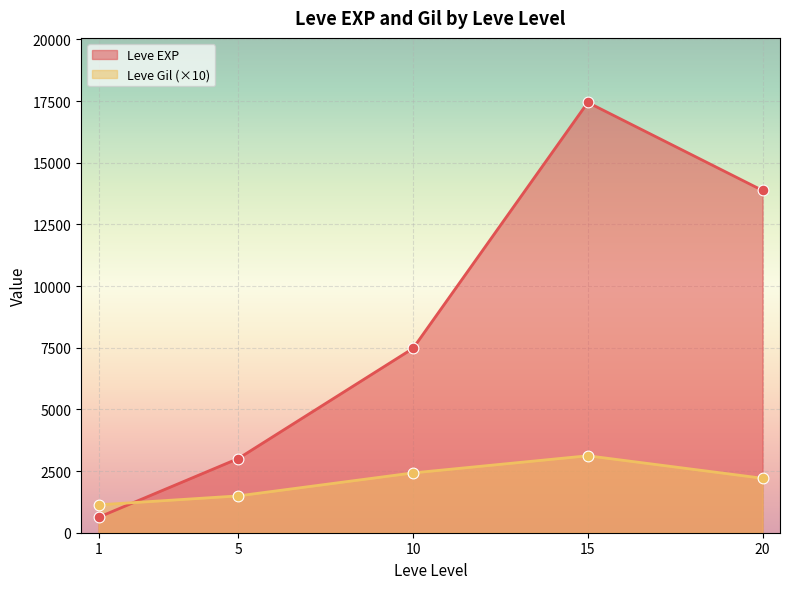

Between 10 and 15, which series saw the biggest shift?

Leve EXP